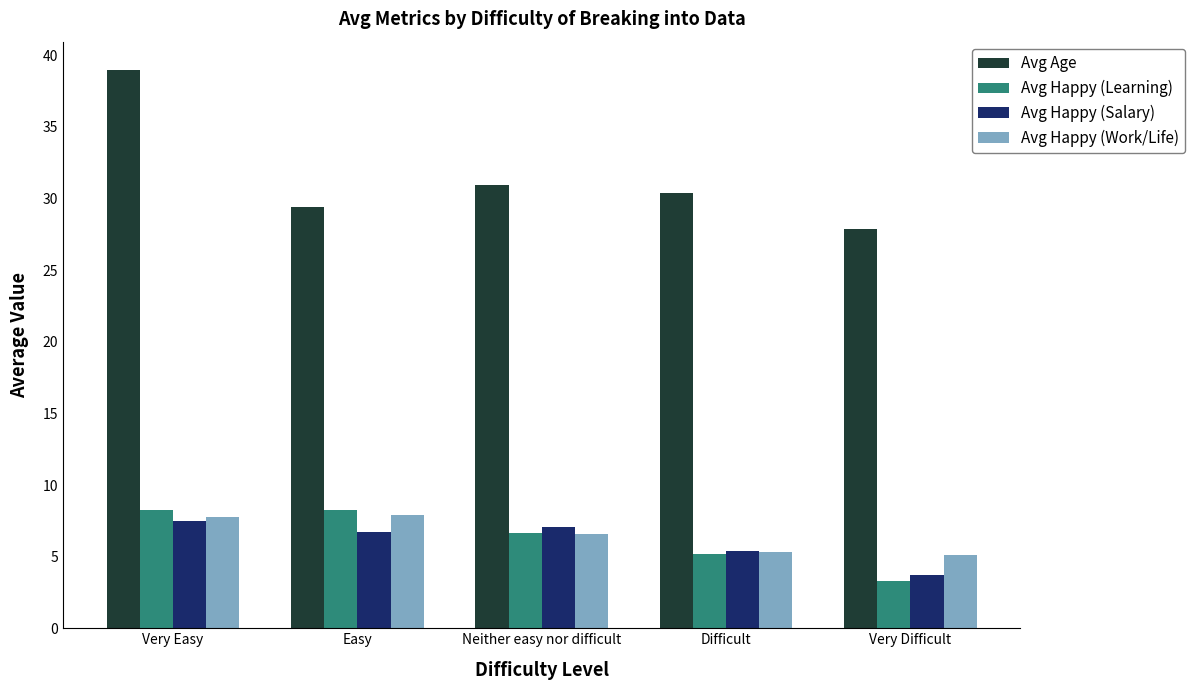

Is the value of Avg Happy (Learning) at Easy greater than the value of Avg Happy (Salary) at Neither easy nor difficult?

Yes